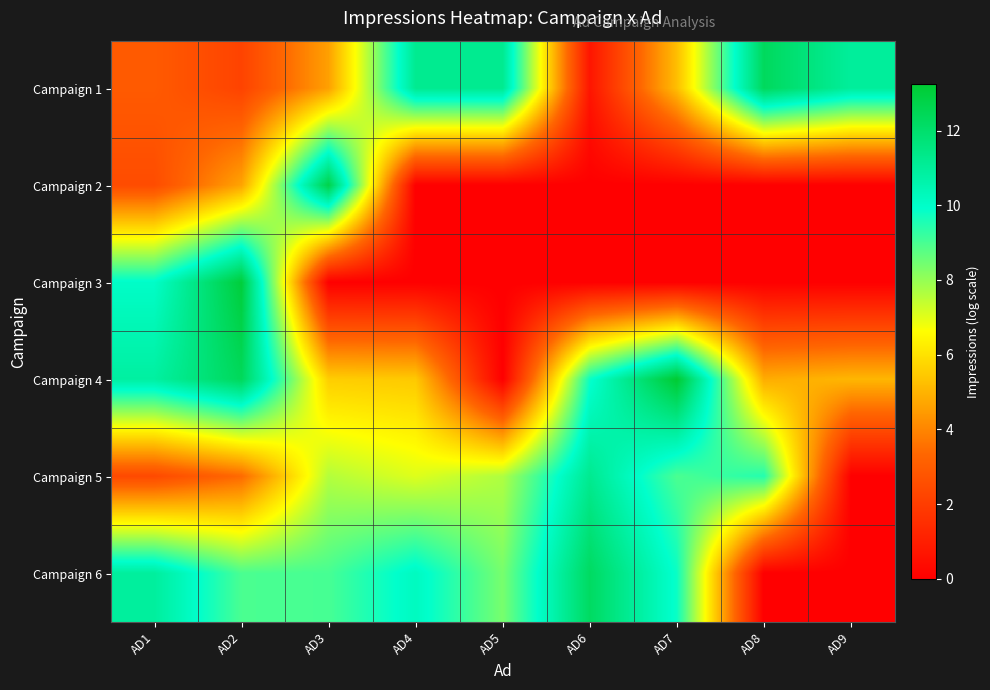

Which label corresponds to the largest value in the chart?

AD7